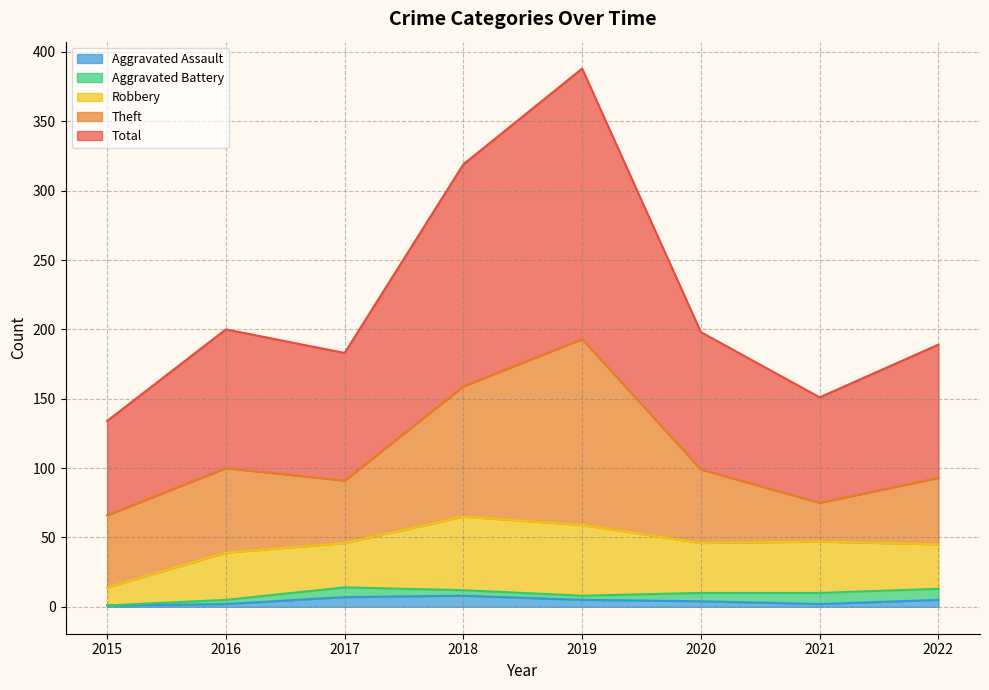

At which category is the sum across all series the highest?

2019